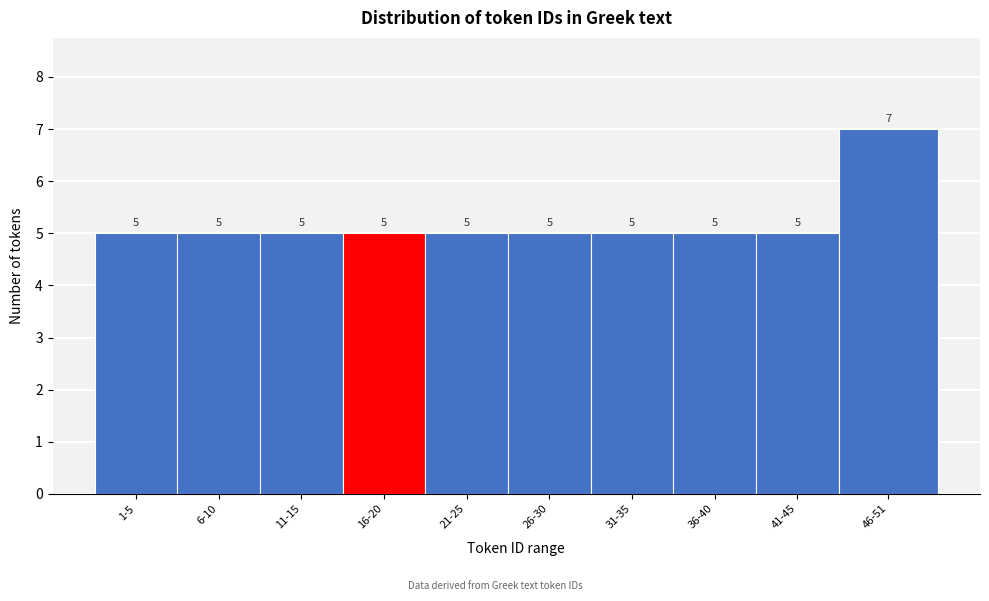

Reading right to left, what are all the values shown in this chart?

46-51=7	41-45=5	36-40=5	31-35=5	26-30=5	21-25=5	16-20=5	11-15=5	6-10=5	1-5=5